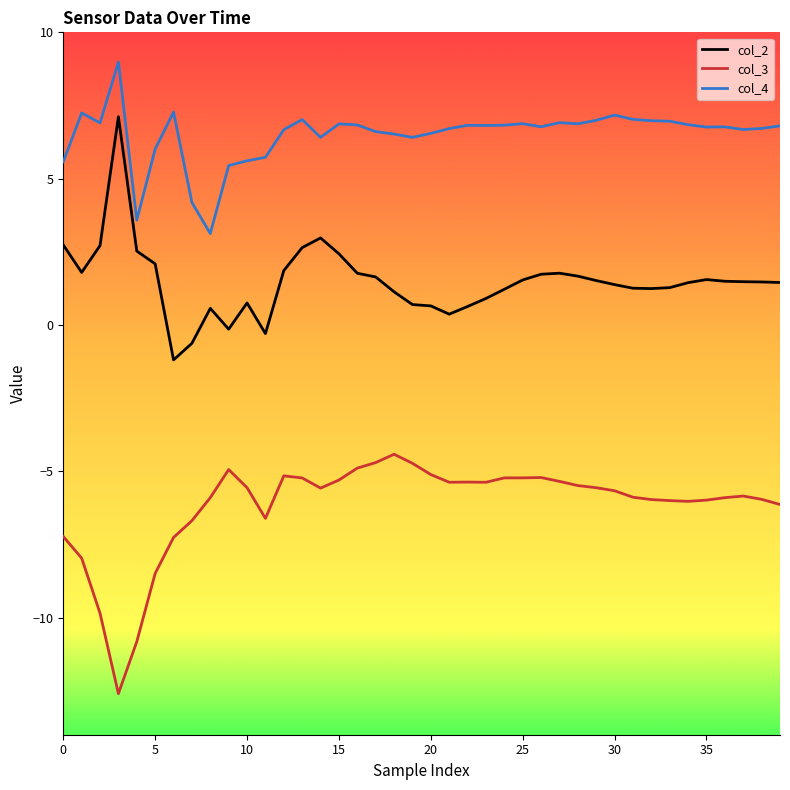

What is the maximum value shown in the chart?

9.0